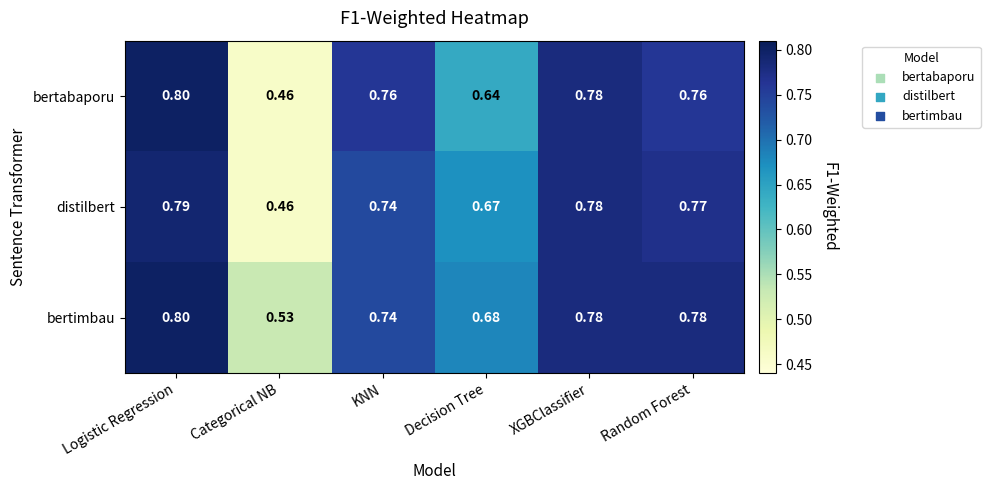

Which series changed the most between Logistic Regression and Decision Tree?

bertabaporu